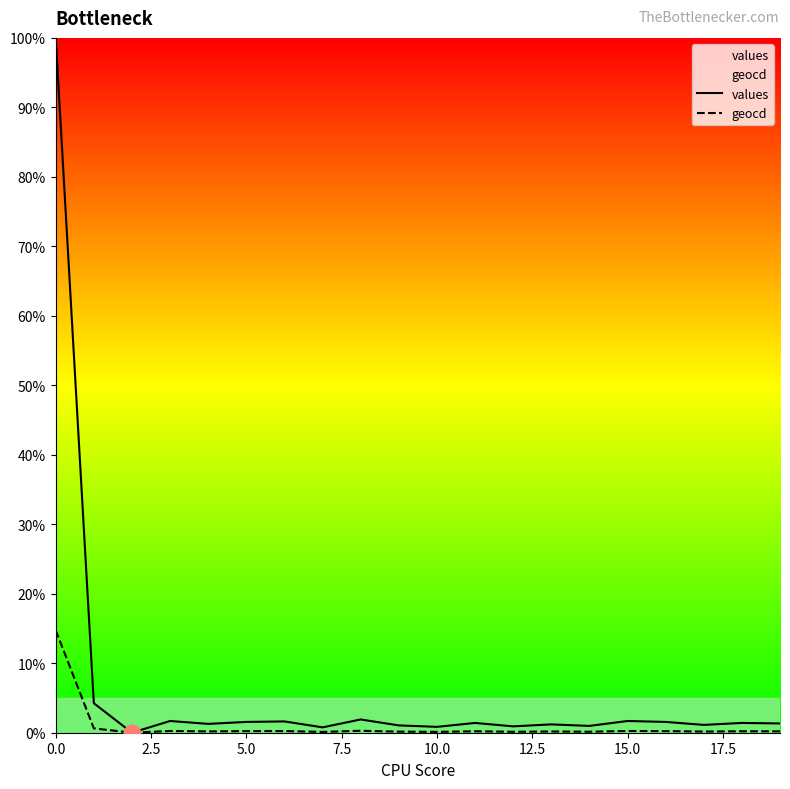

List the series in order of their peak value, highest first.

values, geocd